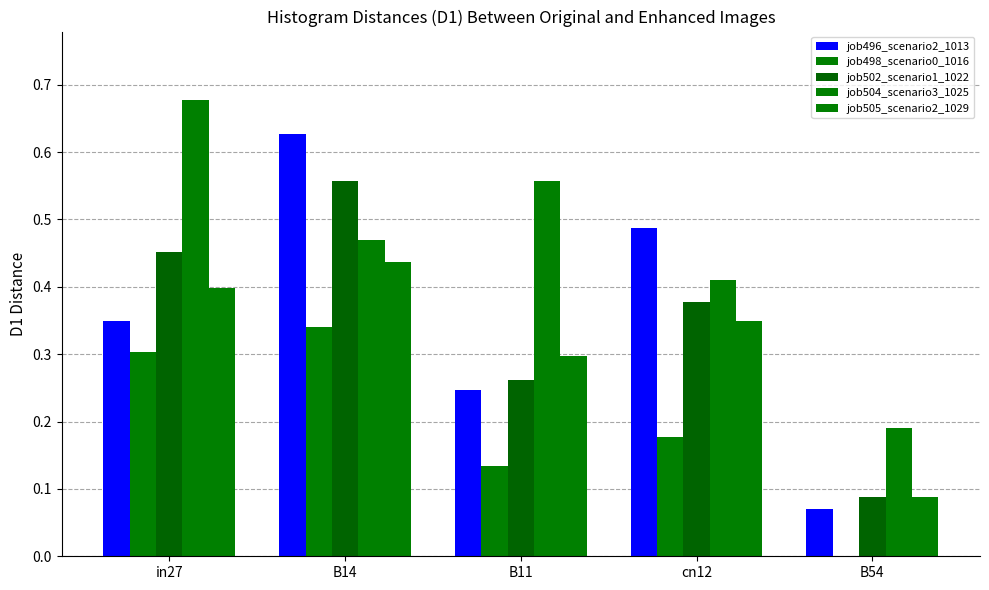

What is the label of the 3rd bar from the left?

B11